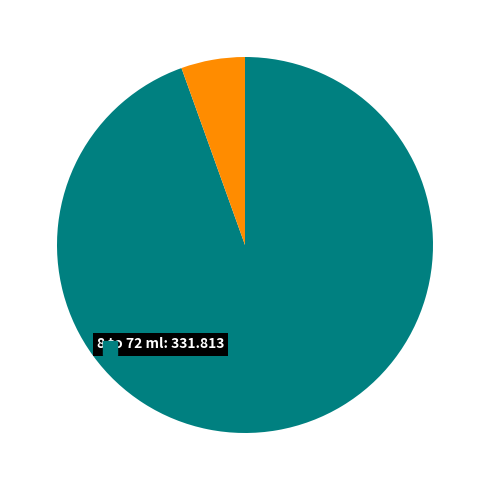

Is there any slice that represents more than half of the pie?

Yes